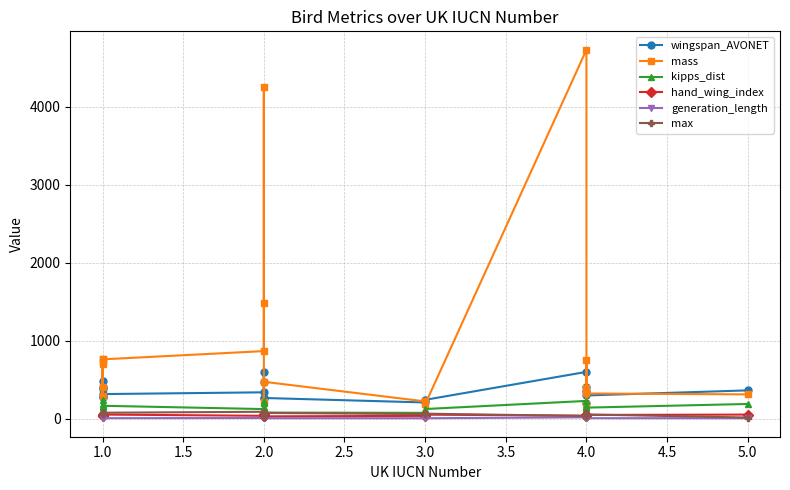

How many distinct data groups are displayed?

6